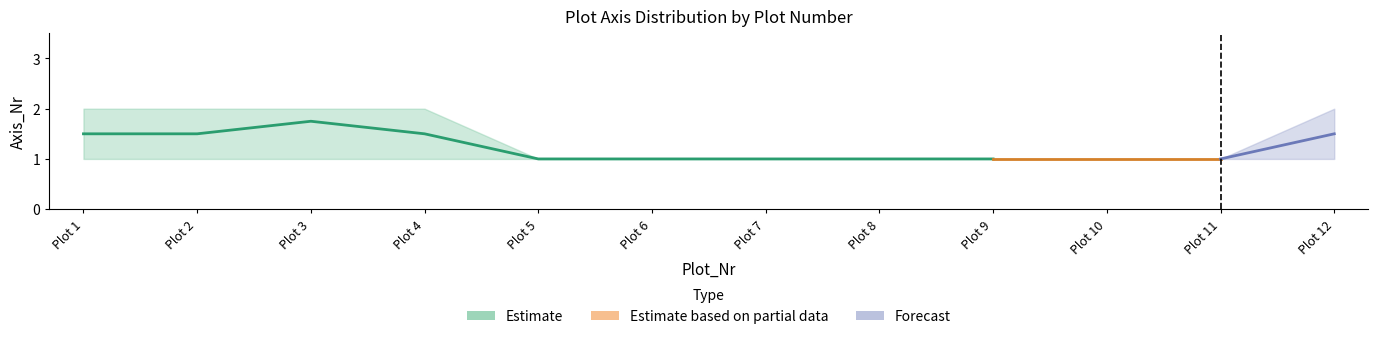

What is the greatest value displayed?

2.0